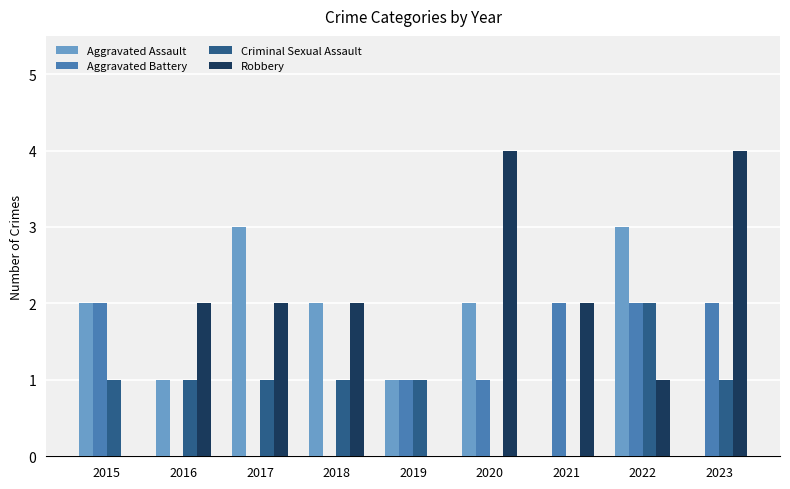

Is it true that Aggravated Battery equals 2 at 2022?

True